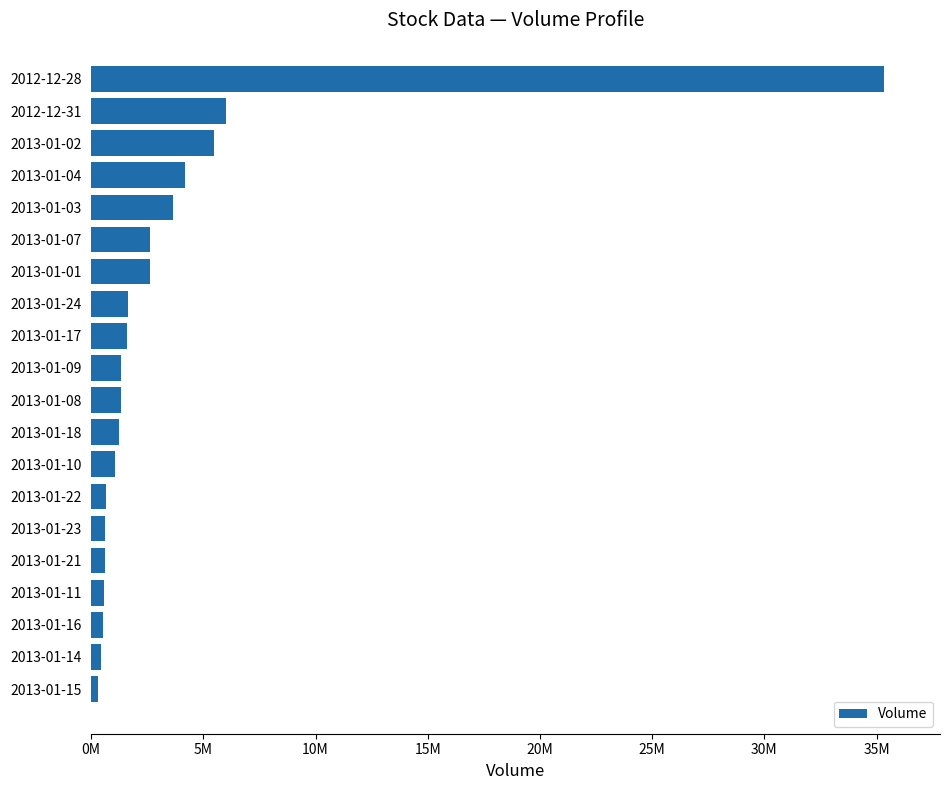

Are the bars horizontal?

Yes